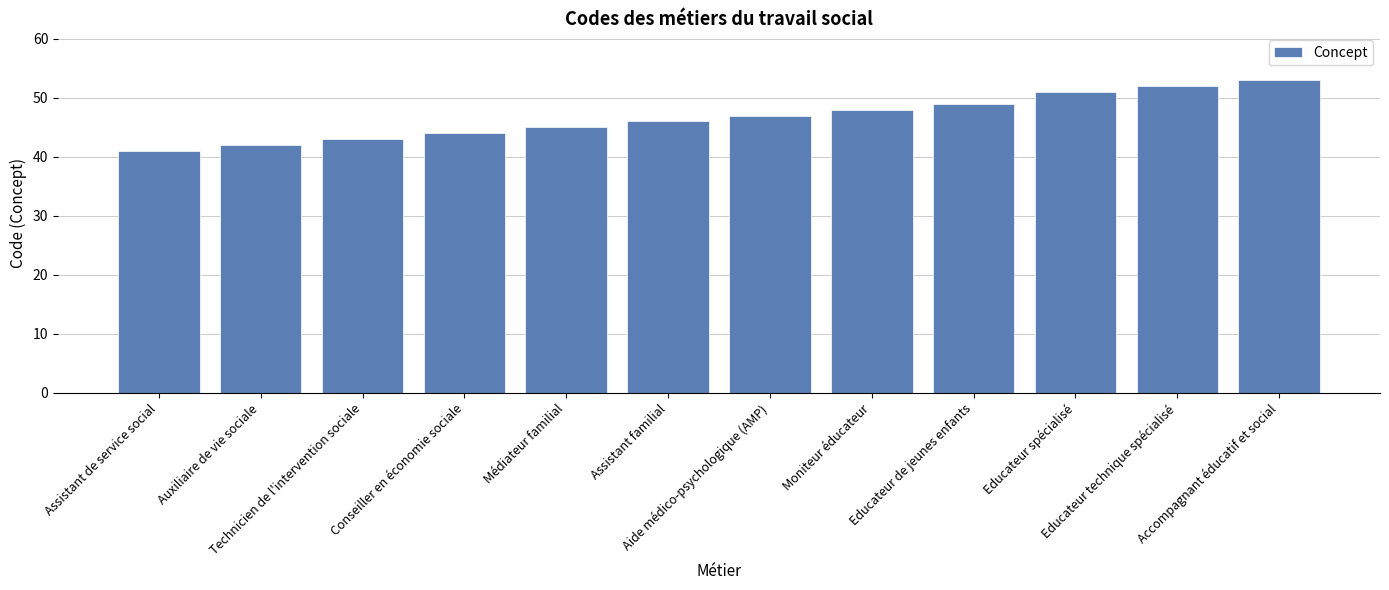

Are the bars horizontal?

No